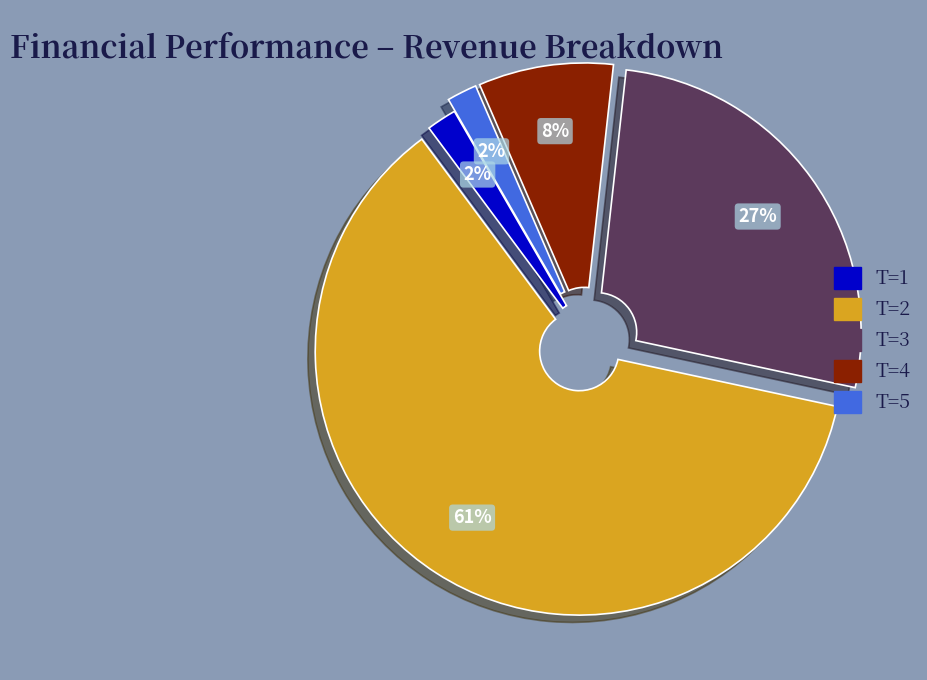

Count the number of slices in the pie.

5